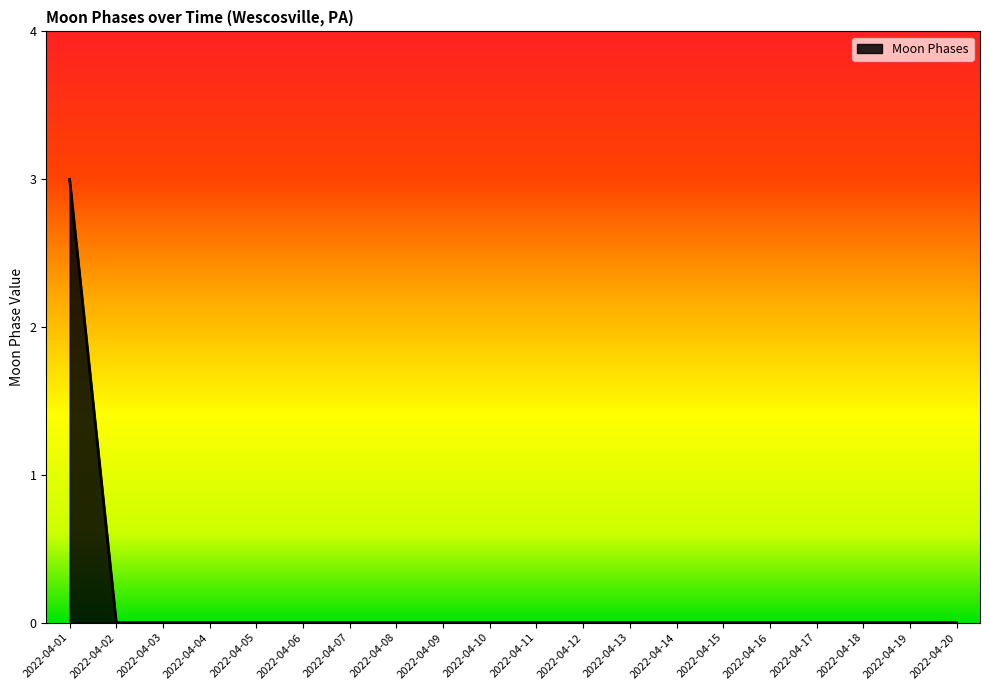

Reading left to right, list all the values displayed in this chart.

2022-04-01=3	2022-04-02=0	2022-04-03=0	2022-04-04=0	2022-04-05=0	2022-04-06=0	2022-04-07=0	2022-04-08=0	2022-04-09=0	2022-04-10=0	2022-04-11=0	2022-04-12=0	2022-04-13=0	2022-04-14=0	2022-04-15=0	2022-04-16=0	2022-04-17=0	2022-04-18=0	2022-04-19=0	2022-04-20=0